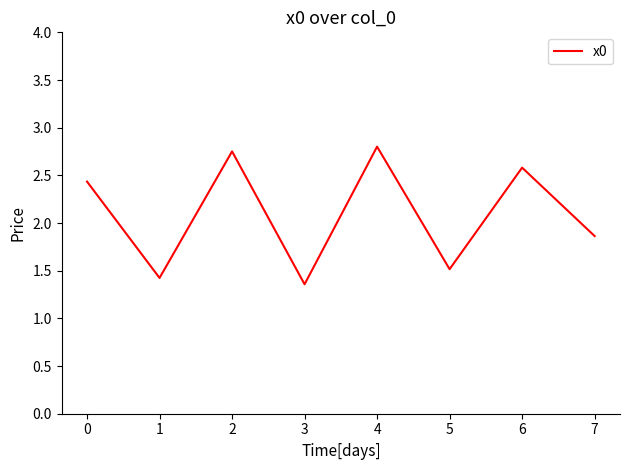

Where is the data nearest to the value 2?

7